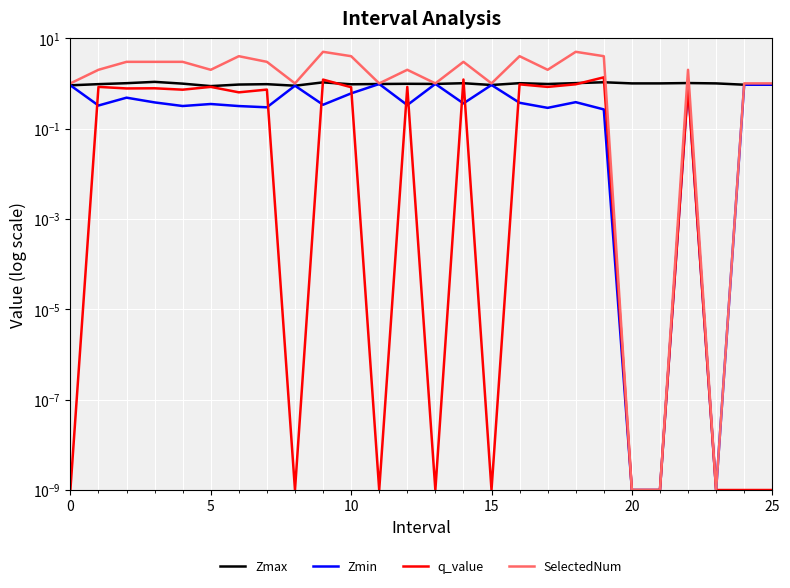

How many lines are shown in the chart?

4